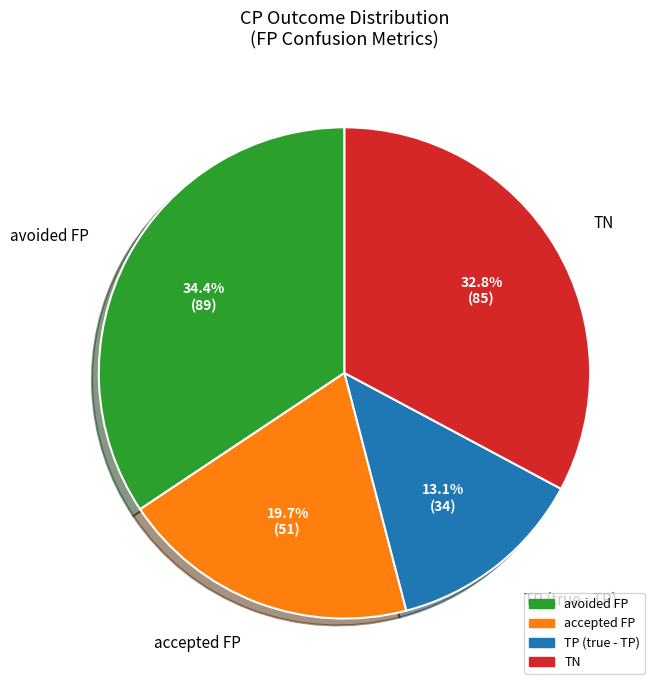

Approximately how many times larger is the value at accepted FP compared to TN?

0.6